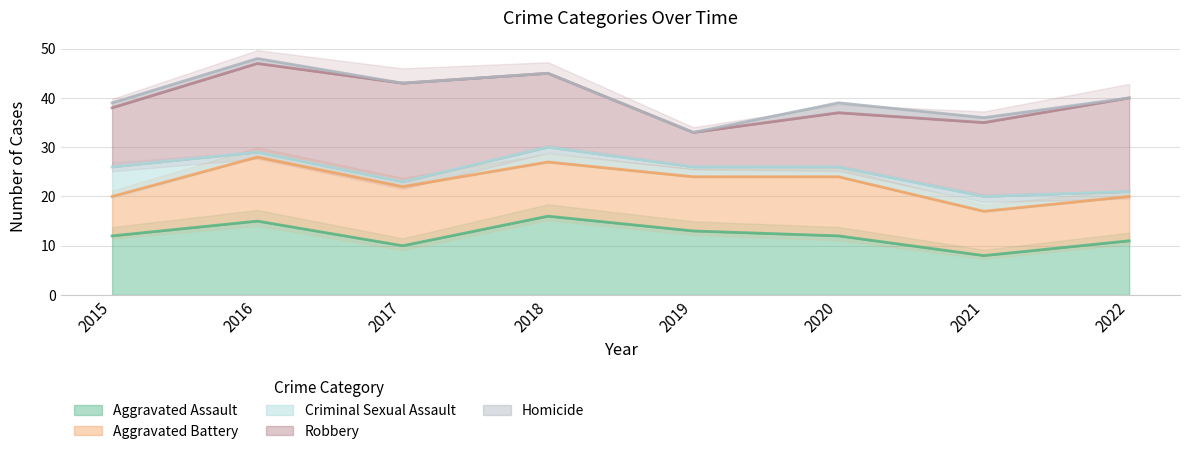

How many lines are shown in the chart?

5